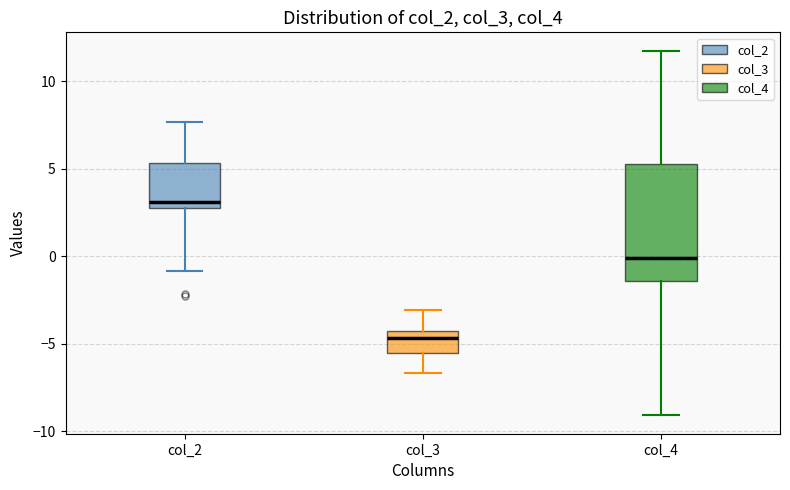

Which box's median line is the lowest?

col_3